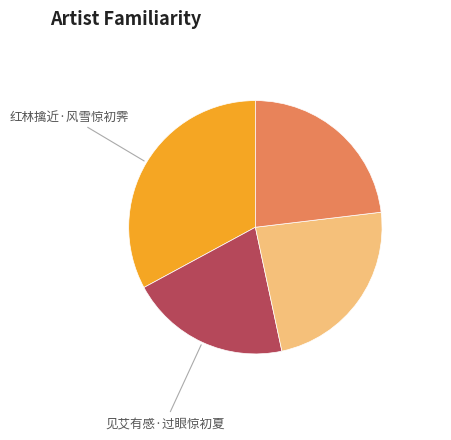

Is there any slice that represents more than half of the pie?

No